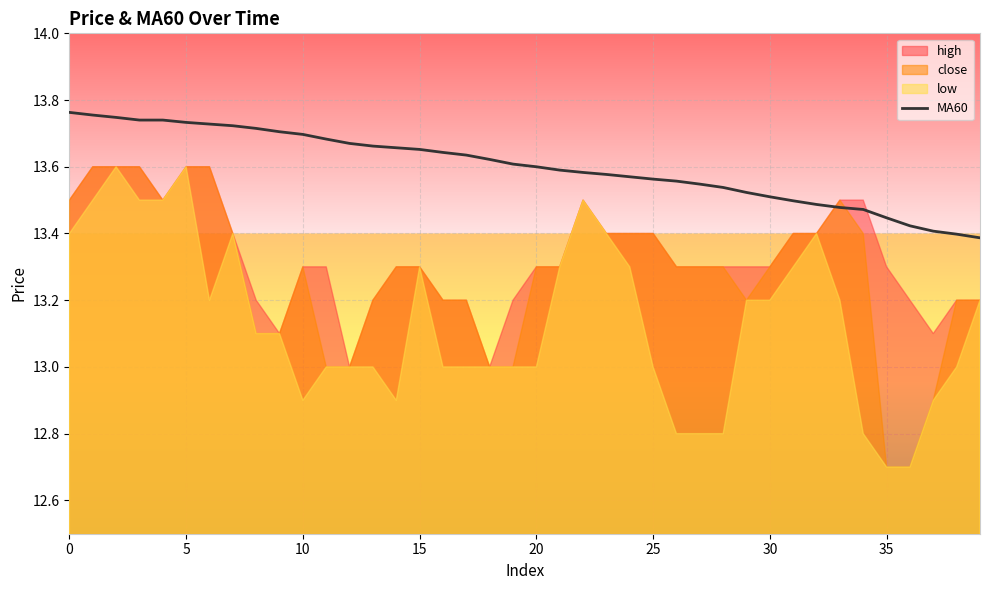

How many lines are shown in the chart?

1